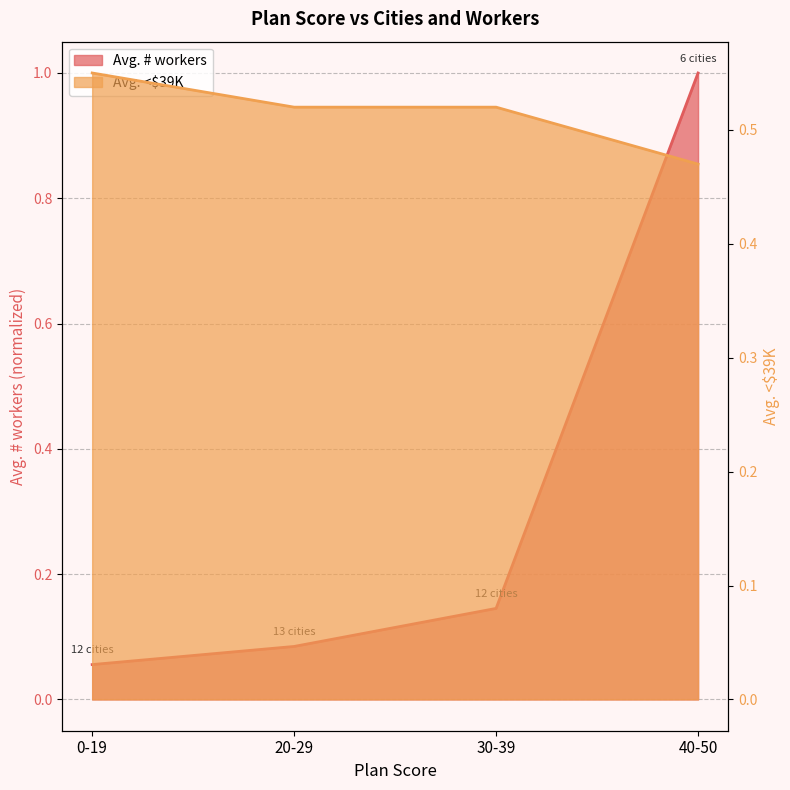

What position from the left is 30-39?

3